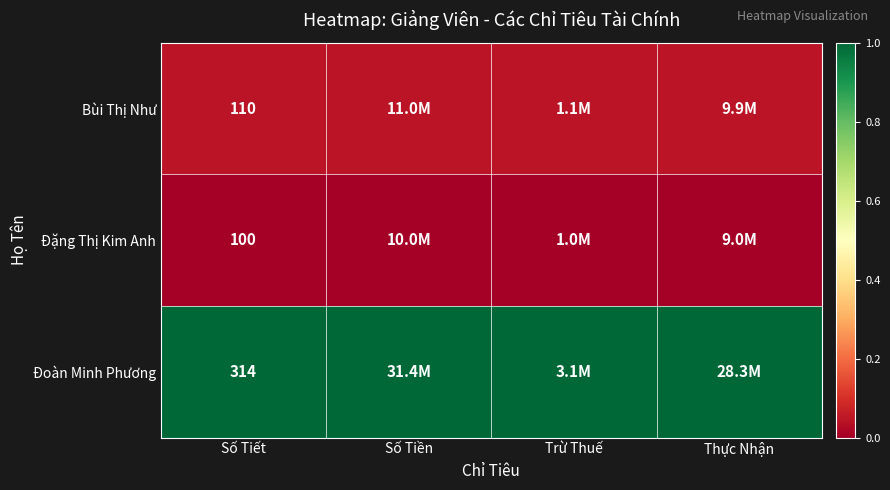

What is the total value across all series at Số Tiết?

524.0